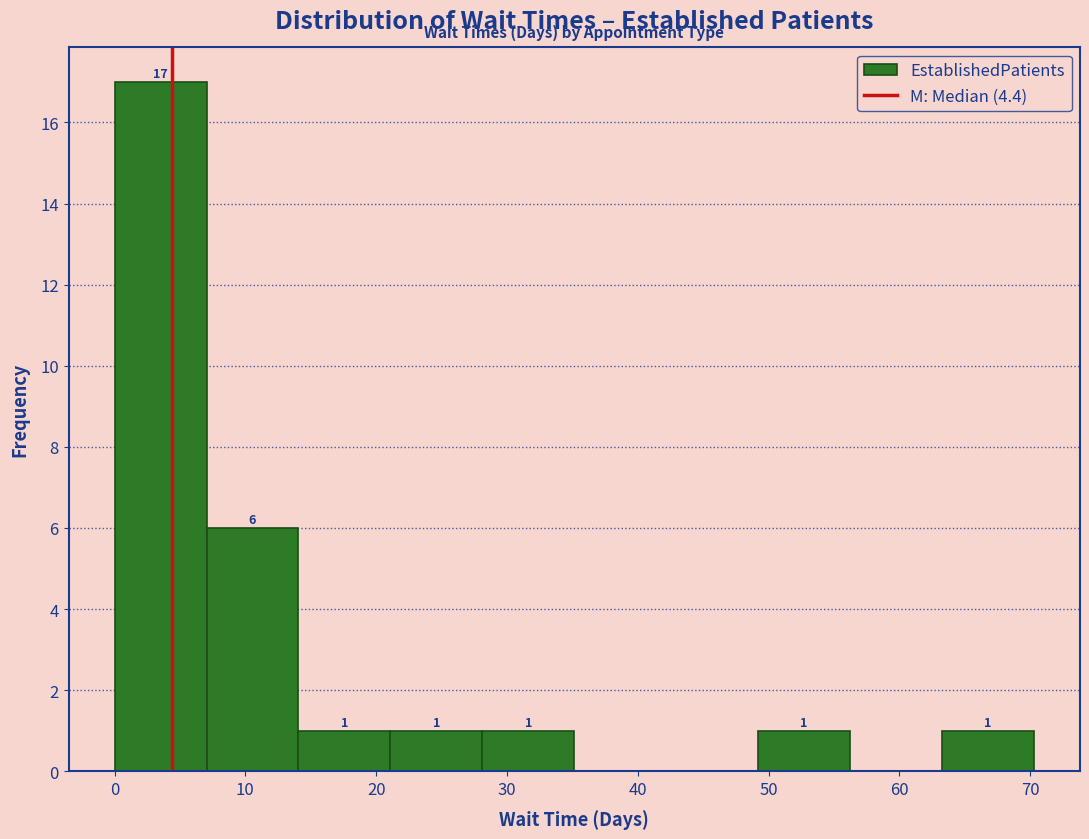

Over which range of the x-axis is the bar tallest?

0 to 7